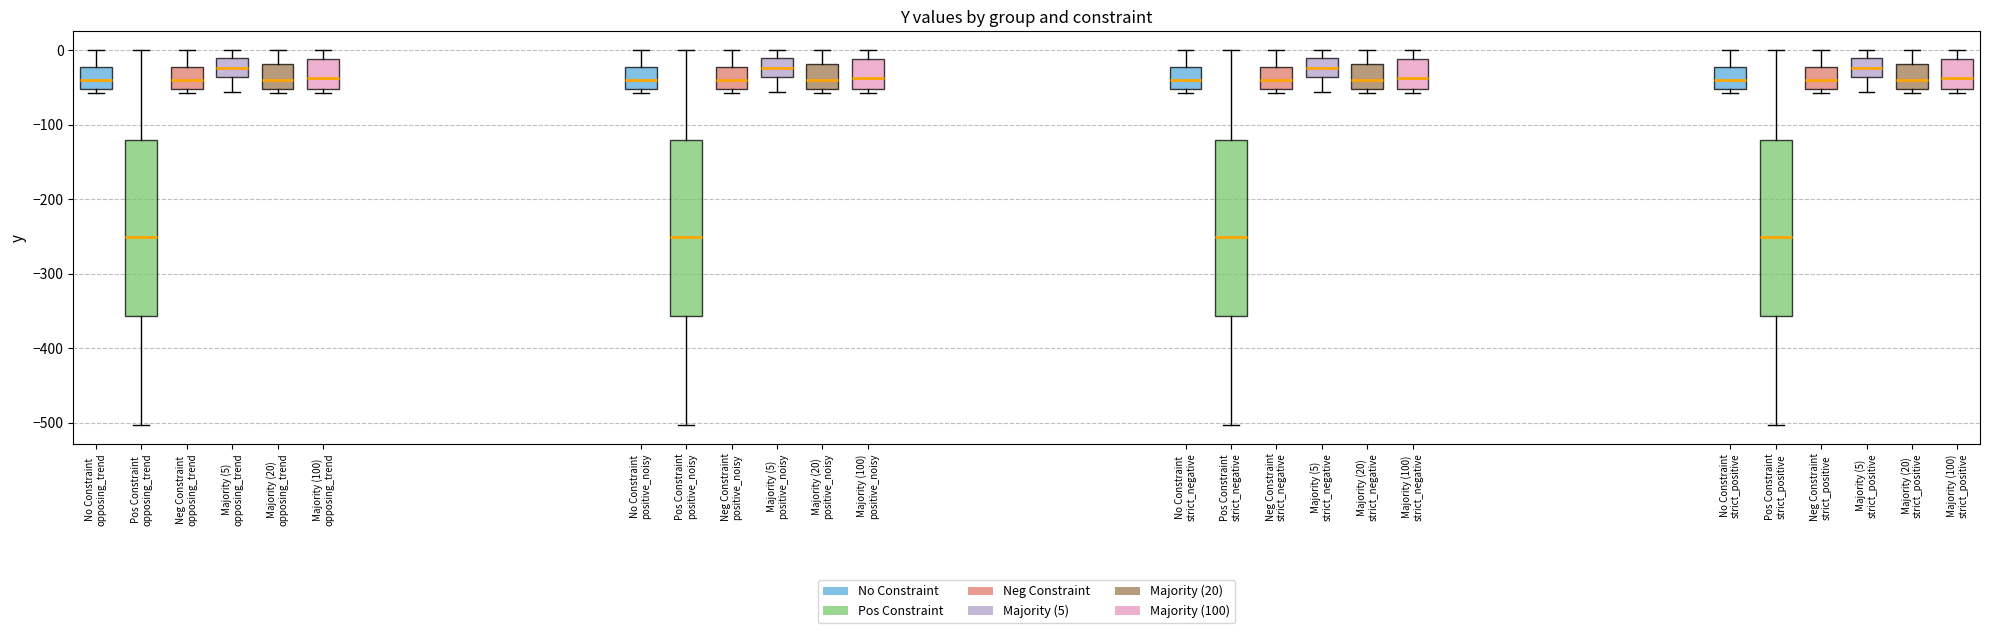

Reading left to right, transcribe this box plot: for each box, give where its median line is, the range the box spans, and where its two whiskers end, as read against the y-axis. The values are not printed on the chart, so give them approximately, as read against the axis.

No Constraint opposing_trend: median -40, box -50 to -20, whiskers -60 to 0
Pos Constraint opposing_trend: median -250, box -360 to -120, whiskers -500 to 0
Neg Constraint opposing_trend: median -40, box -50 to -20, whiskers -60 to 0
Majority (5) opposing_trend: median -20, box -40 to -10, whiskers -60 to 0
Majority (20) opposing_trend: median -40, box -50 to -20, whiskers -60 to 0
Majority (100) opposing_trend: median -40, box -50 to -10, whiskers -60 to 0
No Constraint positive_noisy: median -40, box -50 to -20, whiskers -60 to 0
Pos Constraint positive_noisy: median -250, box -360 to -120, whiskers -500 to 0
Neg Constraint positive_noisy: median -40, box -50 to -20, whiskers -60 to 0
Majority (5) positive_noisy: median -20, box -40 to -10, whiskers -60 to 0
Majority (20) positive_noisy: median -40, box -50 to -20, whiskers -60 to 0
Majority (100) positive_noisy: median -40, box -50 to -10, whiskers -60 to 0
No Constraint strict_negative: median -40, box -50 to -20, whiskers -60 to 0
Pos Constraint strict_negative: median -250, box -360 to -120, whiskers -500 to 0
Neg Constraint strict_negative: median -40, box -50 to -20, whiskers -60 to 0
Majority (5) strict_negative: median -20, box -40 to -10, whiskers -60 to 0
Majority (20) strict_negative: median -40, box -50 to -20, whiskers -60 to 0
Majority (100) strict_negative: median -40, box -50 to -10, whiskers -60 to 0
No Constraint strict_positive: median -40, box -50 to -20, whiskers -60 to 0
Pos Constraint strict_positive: median -250, box -360 to -120, whiskers -500 to 0
Neg Constraint strict_positive: median -40, box -50 to -20, whiskers -60 to 0
Majority (5) strict_positive: median -20, box -40 to -10, whiskers -60 to 0
Majority (20) strict_positive: median -40, box -50 to -20, whiskers -60 to 0
Majority (100) strict_positive: median -40, box -50 to -10, whiskers -60 to 0